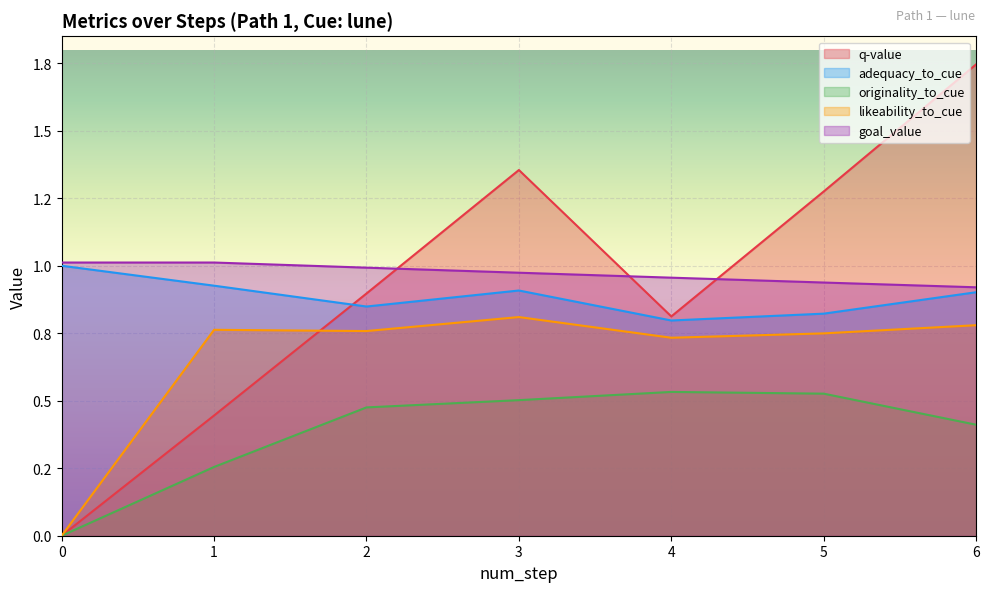

What is the total value across all series at 3?

4.5